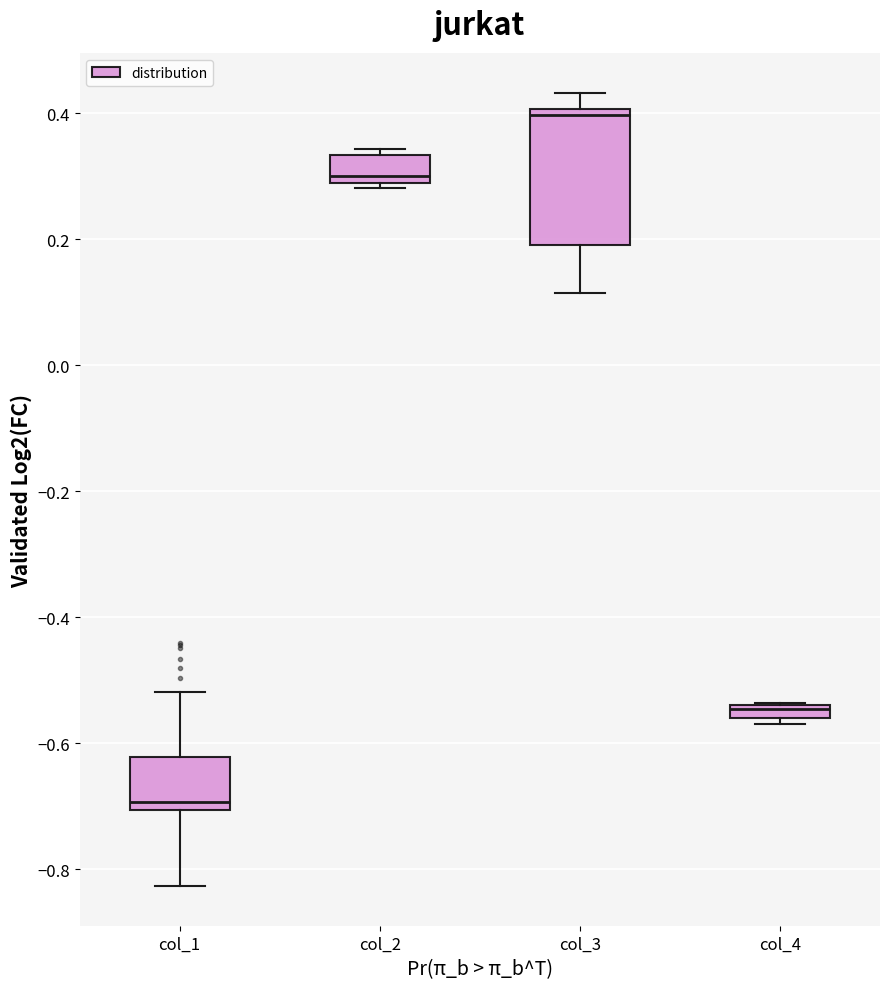

Comparing the boxes themselves (not the whiskers), which one is the tallest?

col_3